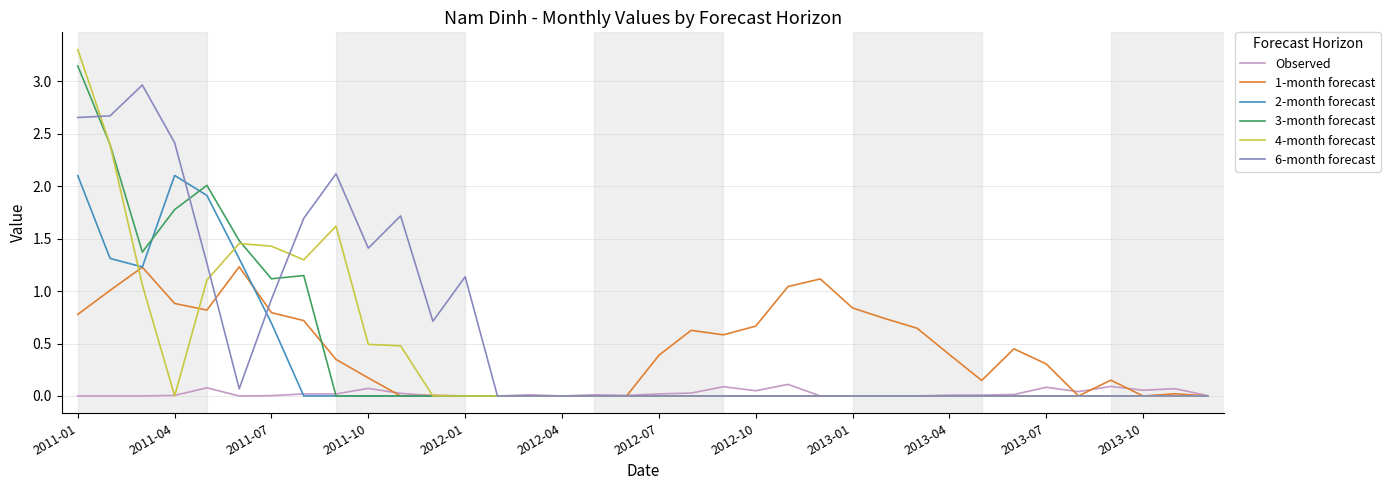

What are all the series names shown in the legend?

Observed, 1-month forecast, 2-month forecast, 3-month forecast, 4-month forecast, 6-month forecast